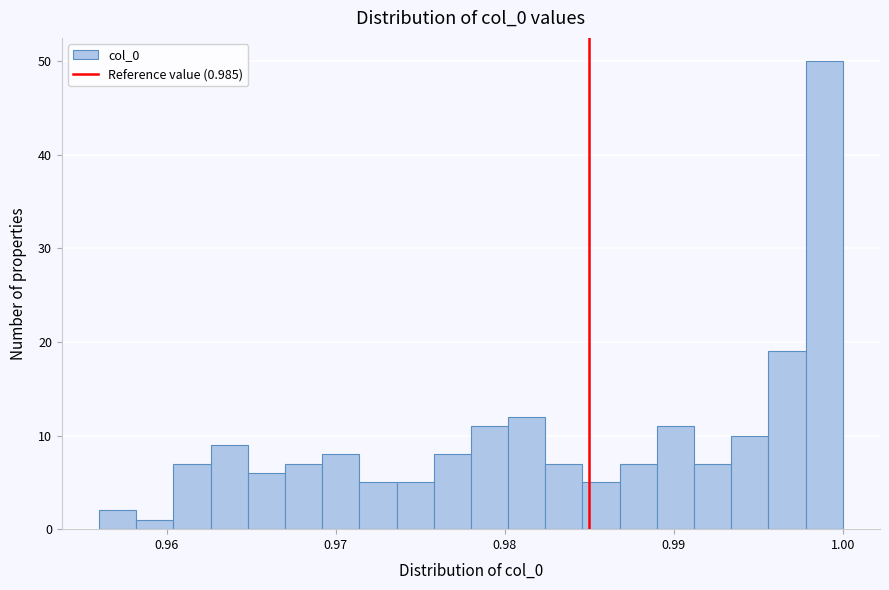

Read against the x-axis, roughly where is the centre of the tallest bar?

0.999